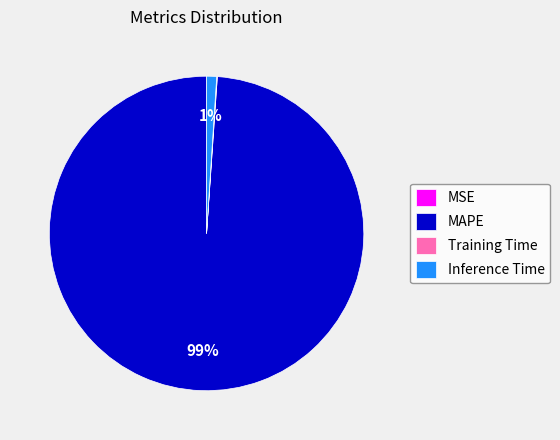

Which slice is the largest?

MAPE